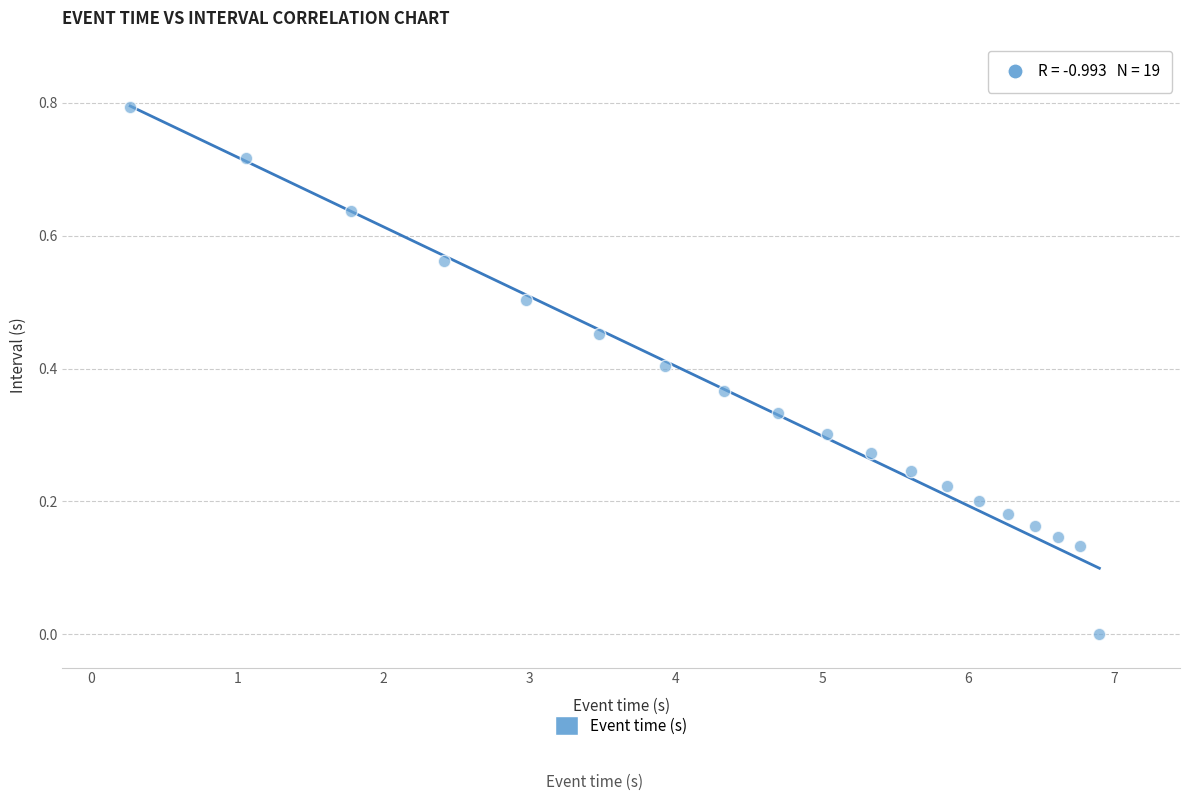

What is the range of X values (max minus min)?

6.6